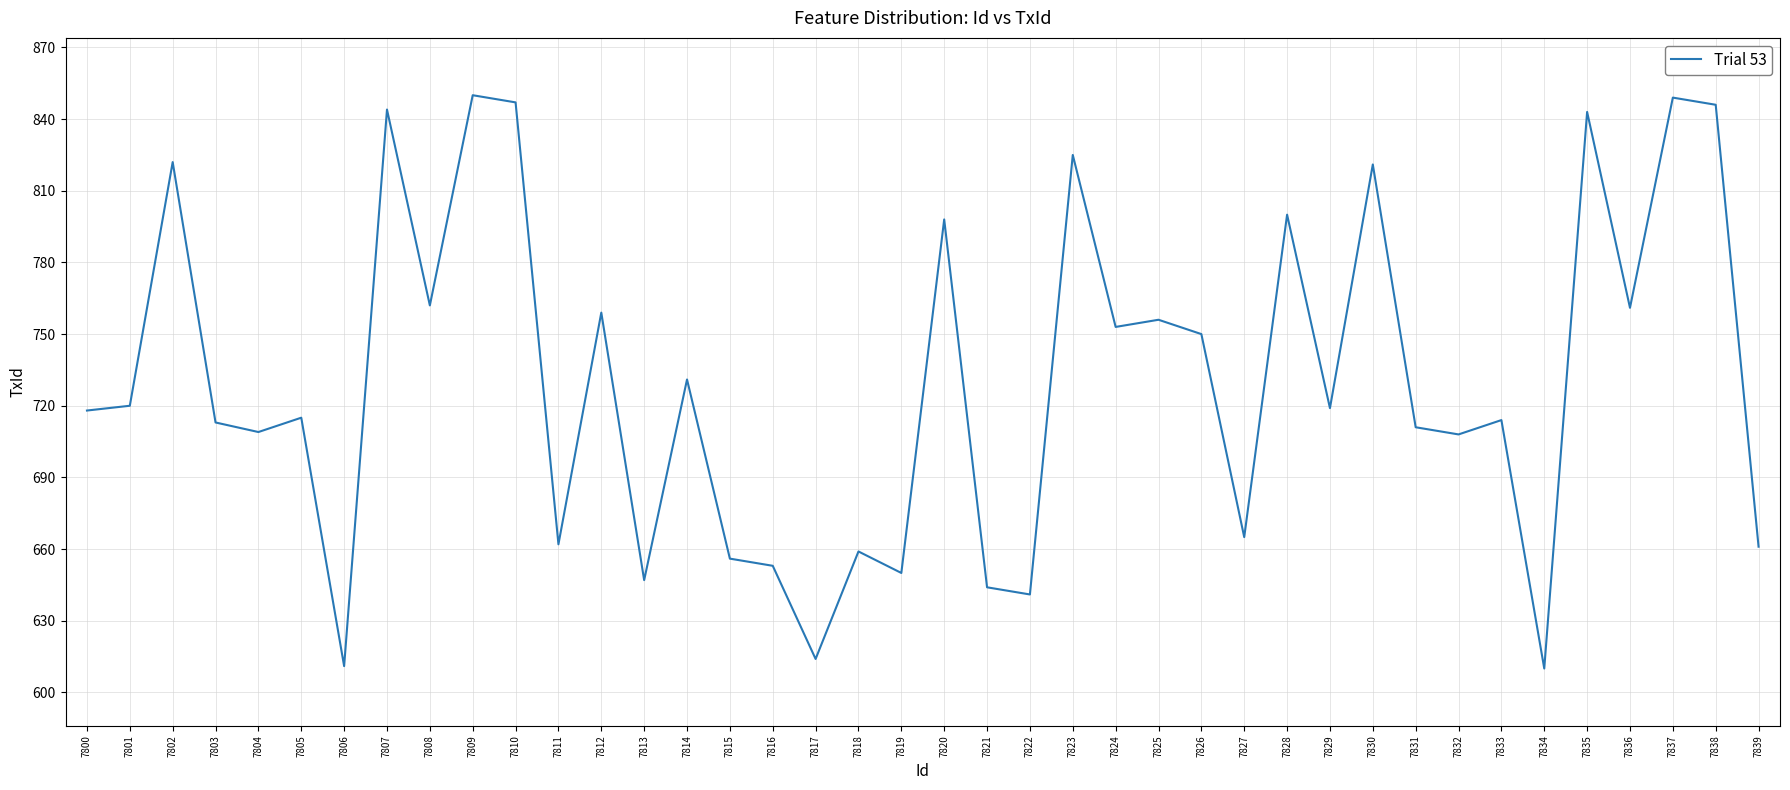

What is the sum of all values?

29217